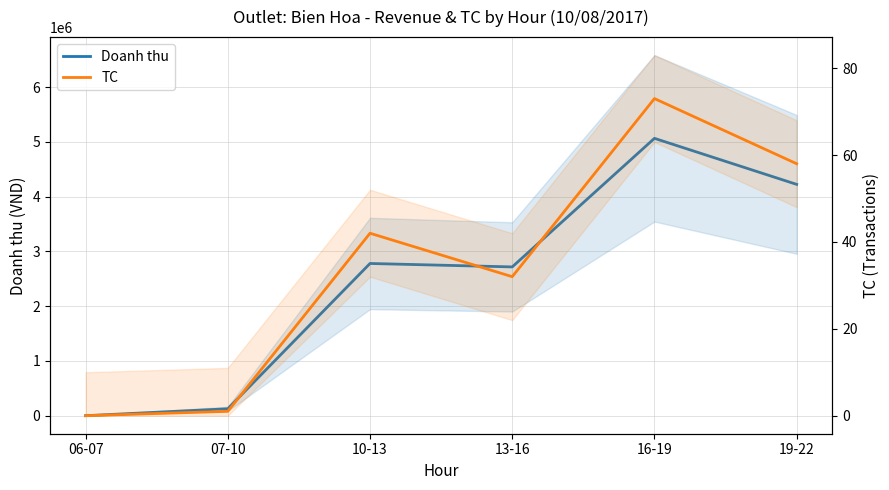

What is the label of the 3rd point from the right?

13-16